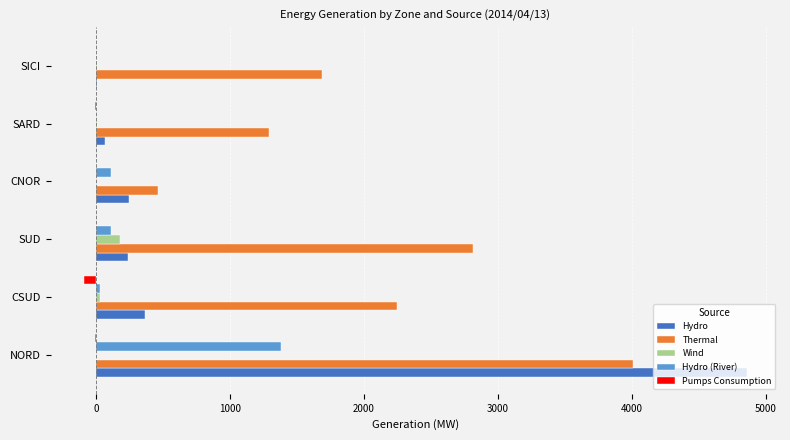

What is the sum of all Hydro (River) values?

1628